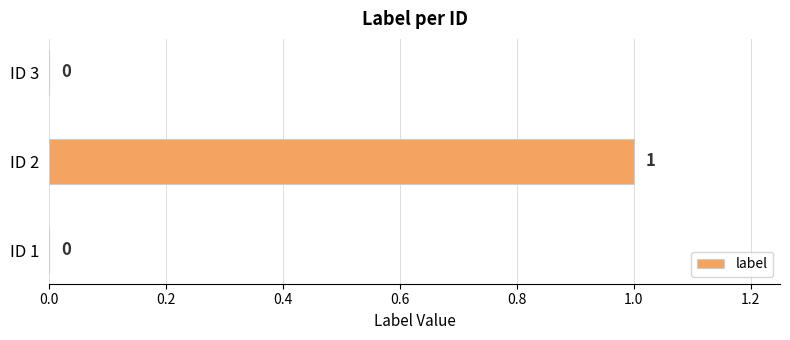

Are the bars grouped side by side (vs. stacked)?

No